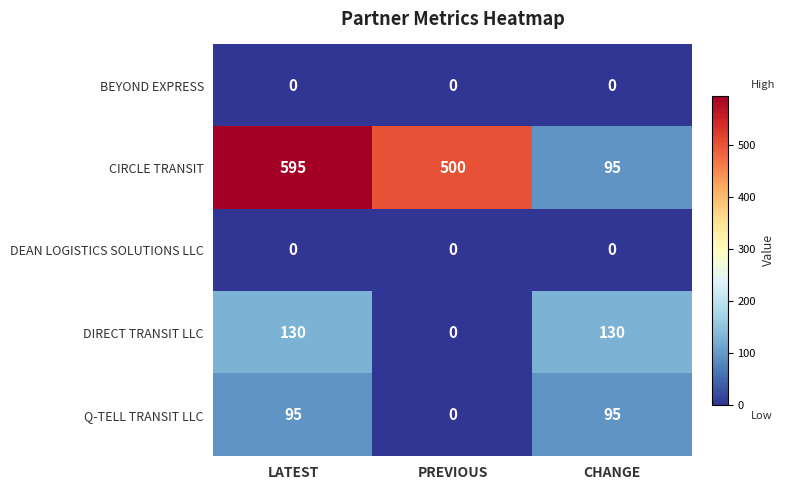

Read the Q-TELL TRANSIT LLC value at CHANGE, to the nearest 10.

100